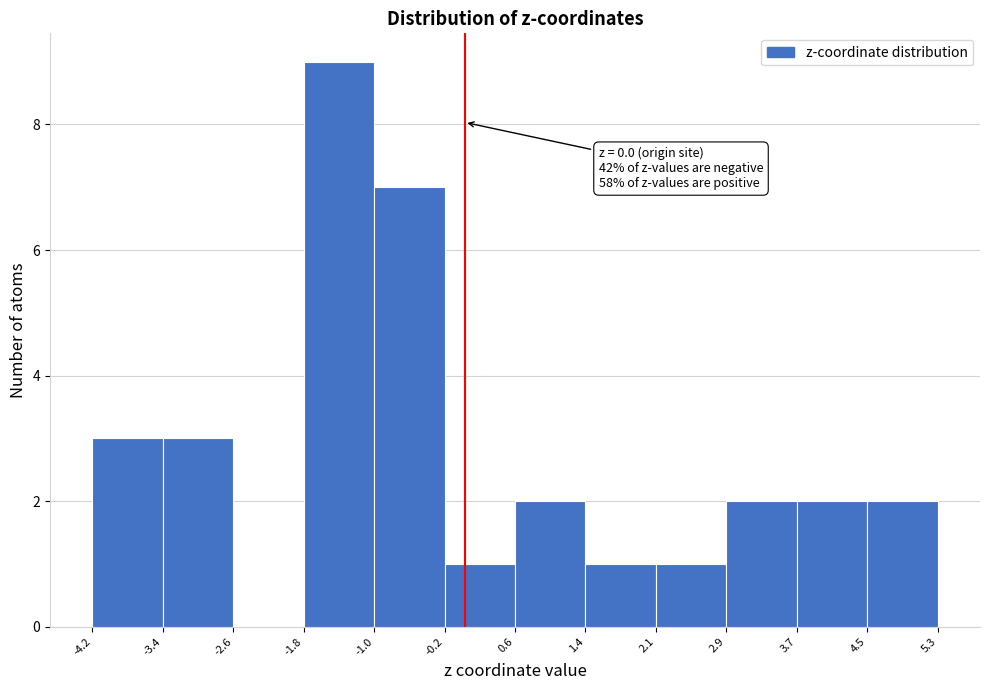

Which range on the x-axis has the tallest bar?

-1.8 to -1.0